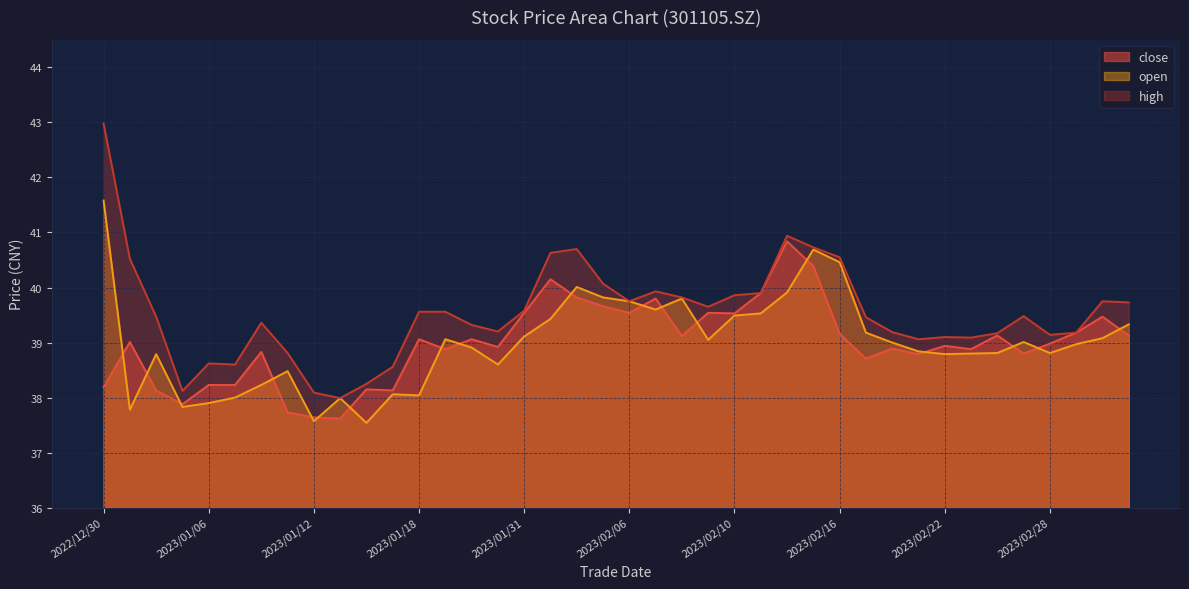

What position from the left is 2023/01/09?

6